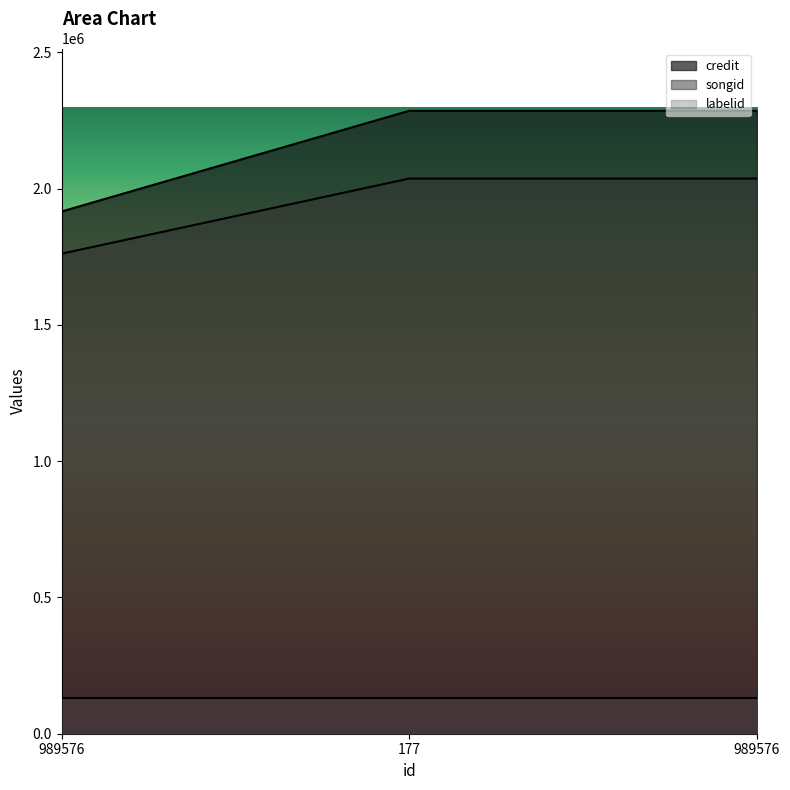

What are all the series names shown in the legend?

credit, songid, labelid